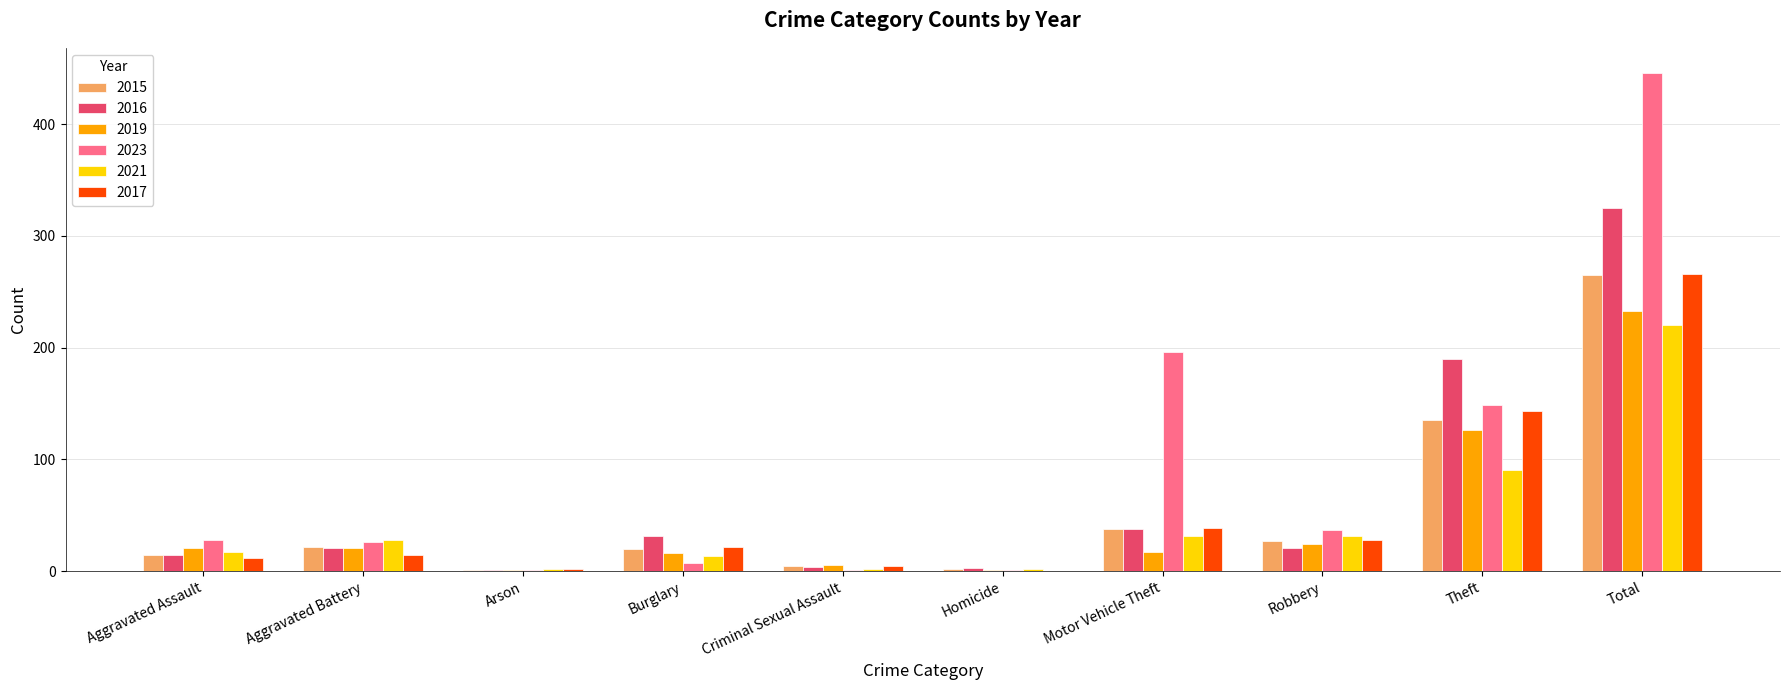

The 2021 series shows 135 at Theft. True or false?

False